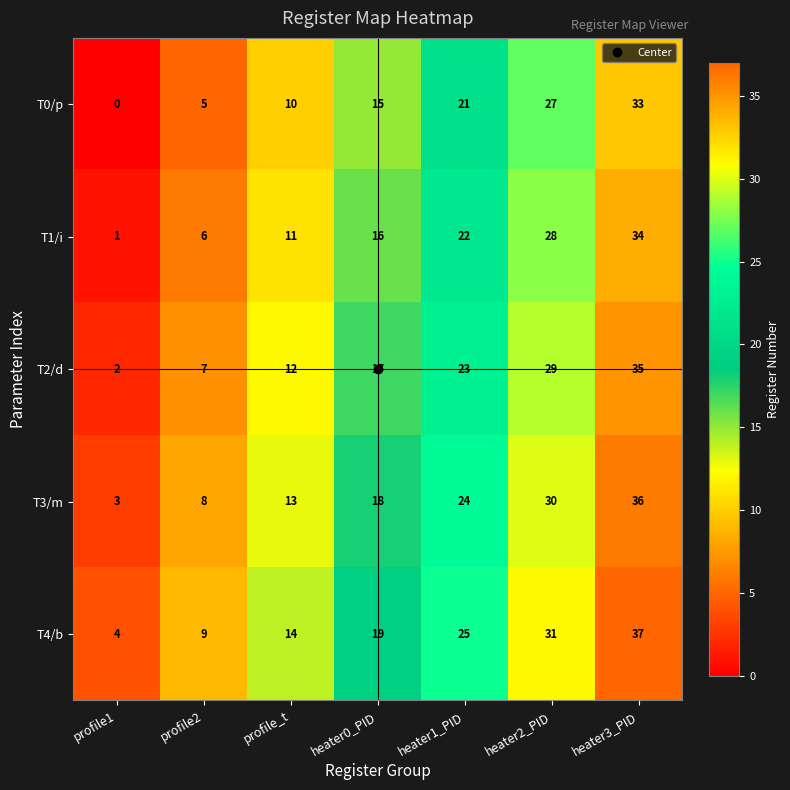

Read the T3/m value at heater0_PID.

18